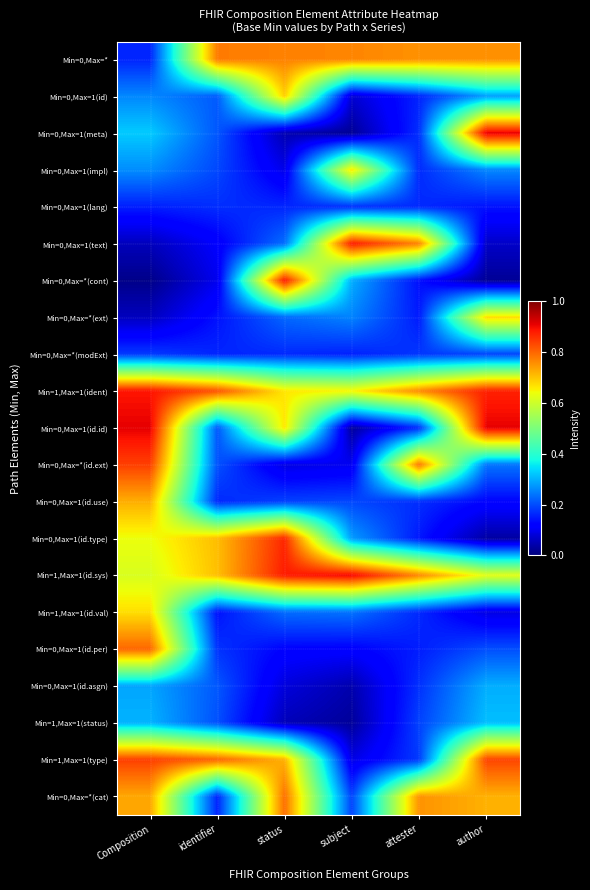

At which category does the chart reach its peak across all series?

Composition